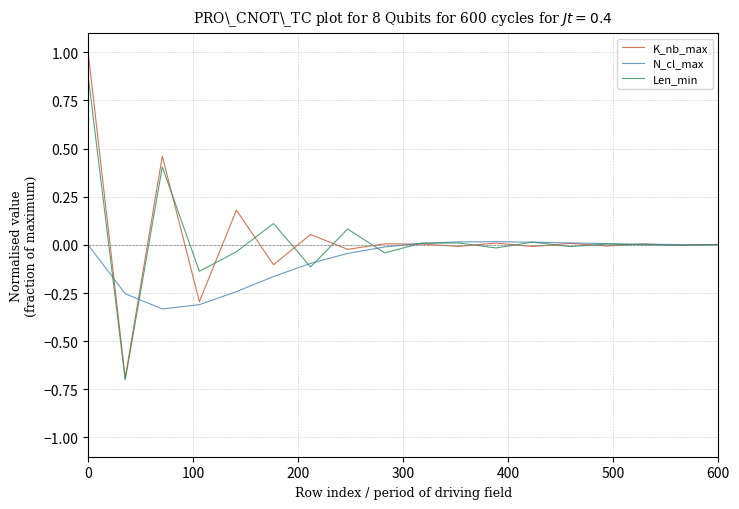

What is the minimum value for Len_min?

-0.7